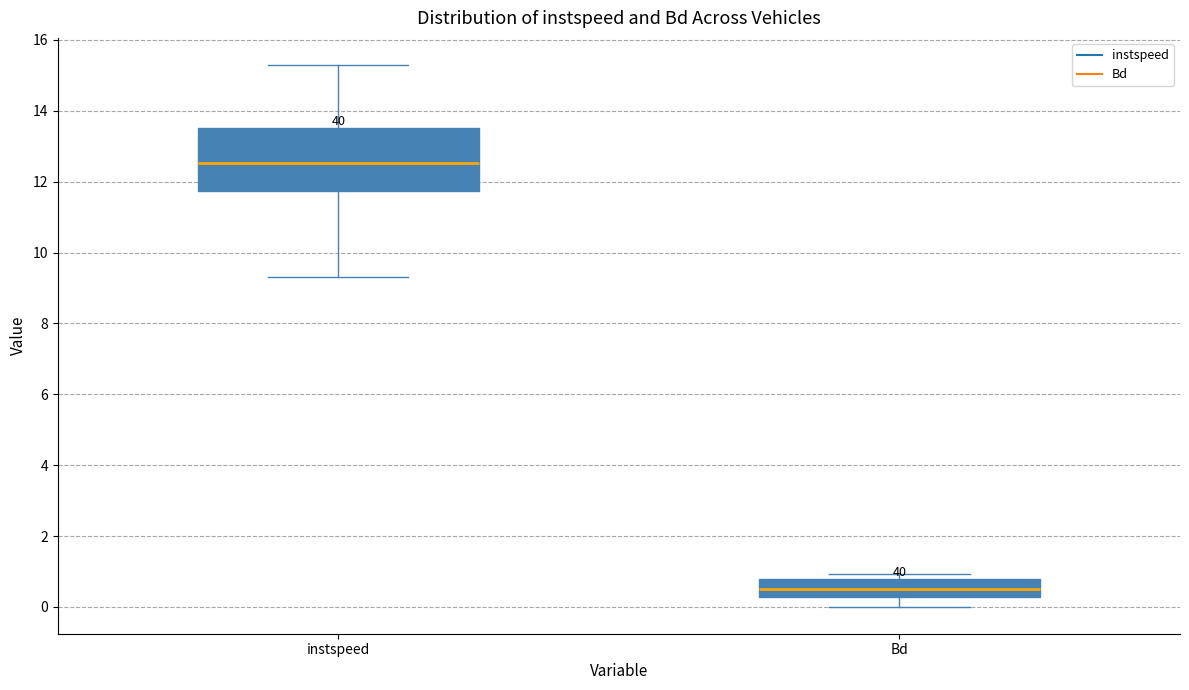

Where does the lower whisker of the box for instspeed end on the y-axis? The values are not printed on the chart, so give them approximately, as read against the axis.

9.2